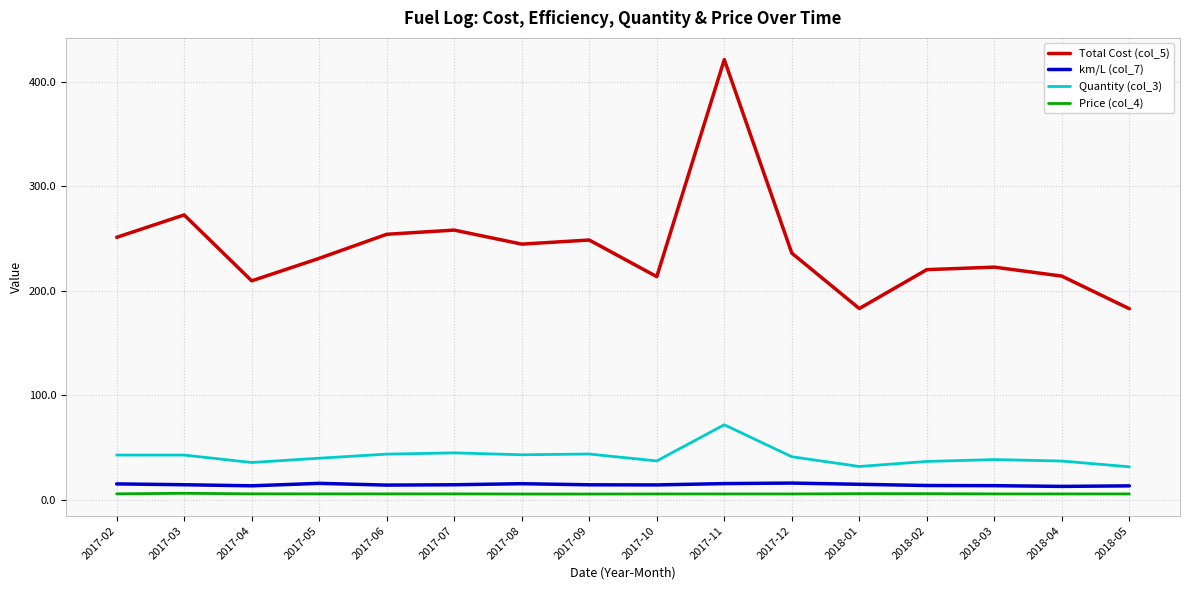

What is the total value across all series at 2018-02?

276.8